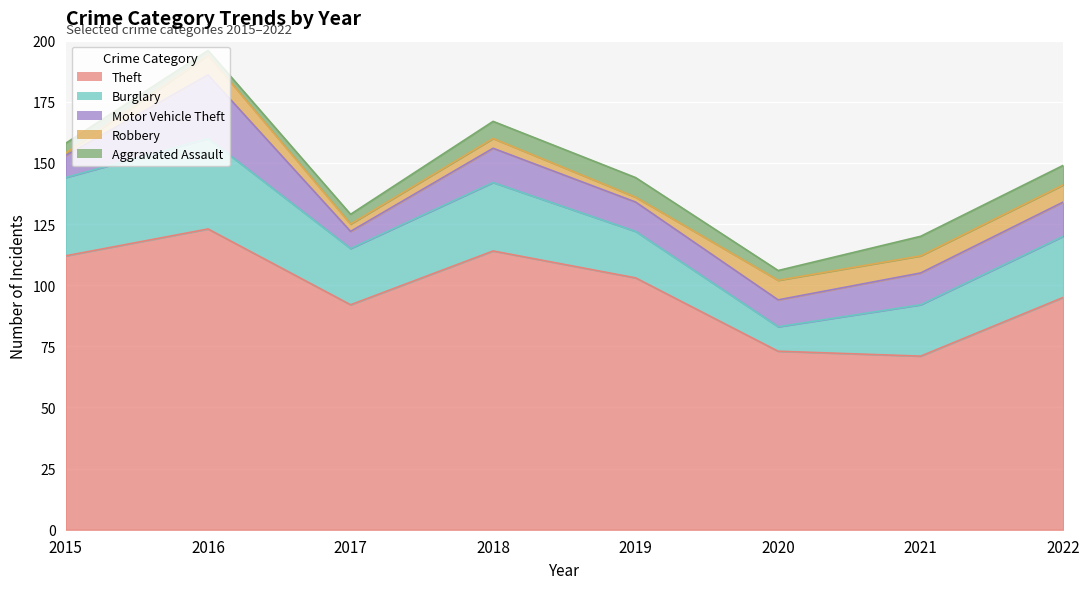

What is the minimum value shown in the chart?

1